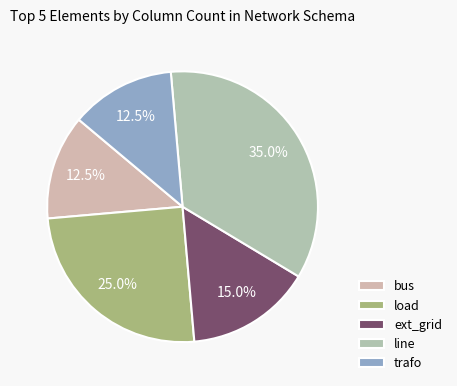

True or false: line accounts for 35% of the total.

True